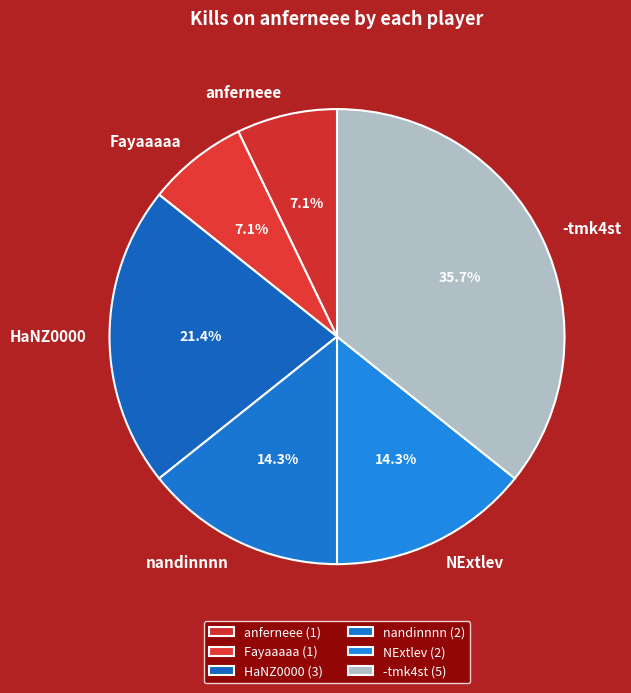

Approximately how many times larger is the value at HaNZ0000 compared to NExtlev?

1.5